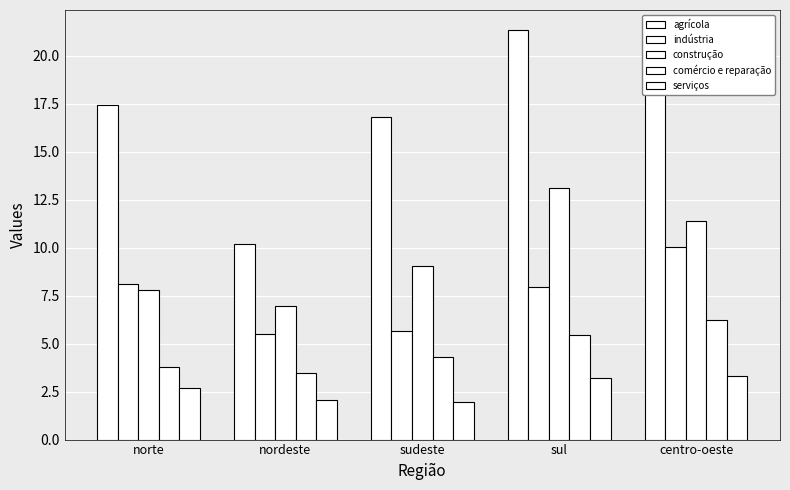

What position from the right is centro-oeste?

1